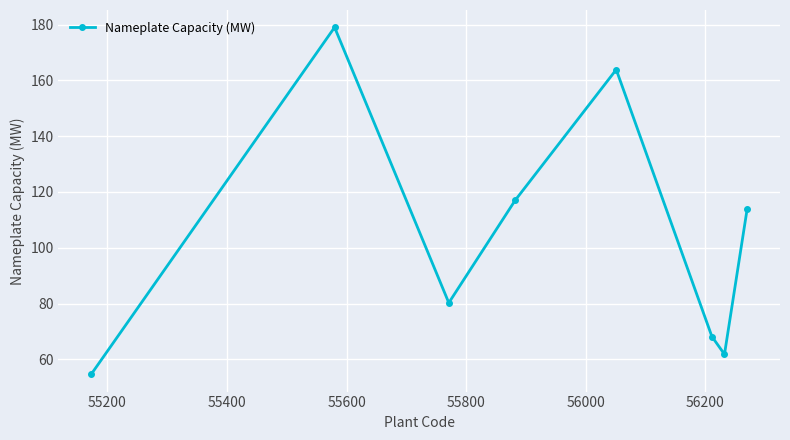

What is the value of the 4th point from the left?

117.0